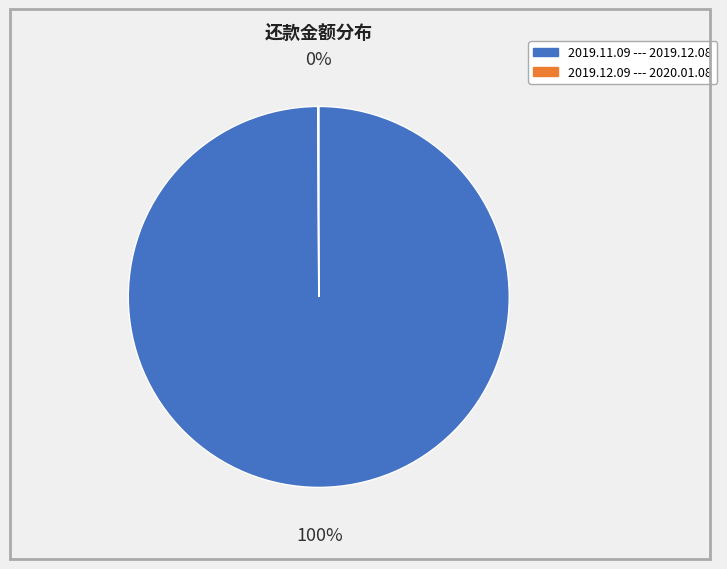

Is there any slice that represents more than half of the pie?

Yes